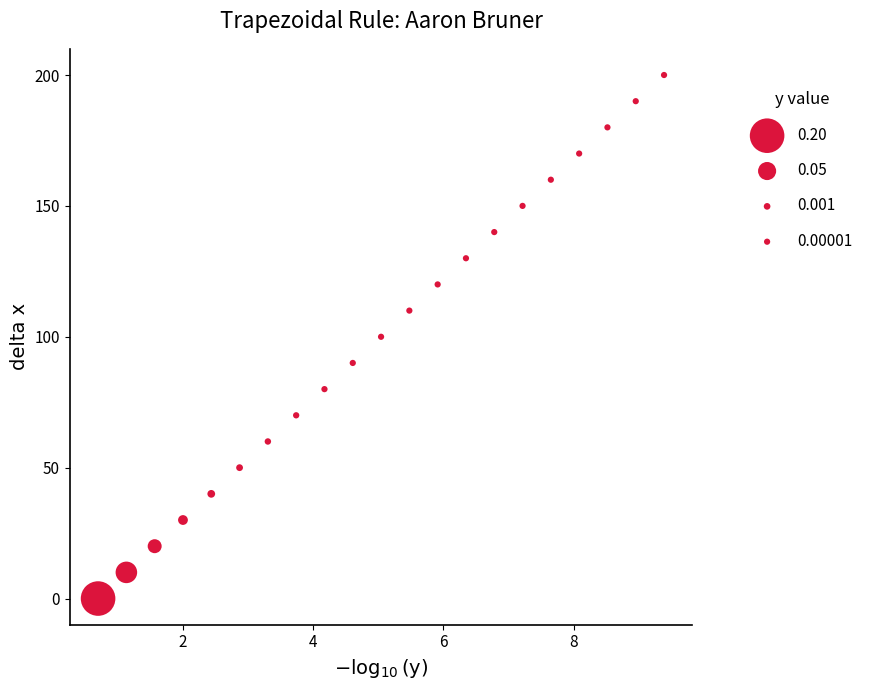

What is the range of Y values (max minus min)?

200